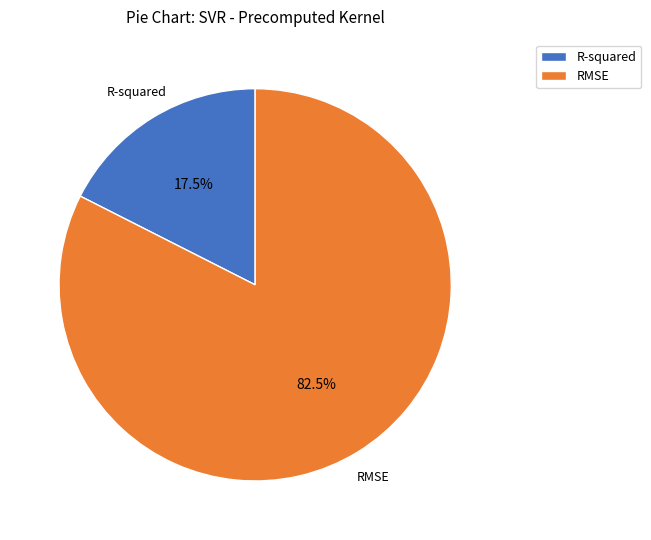

Between RMSE and R-squared, which is larger?

RMSE